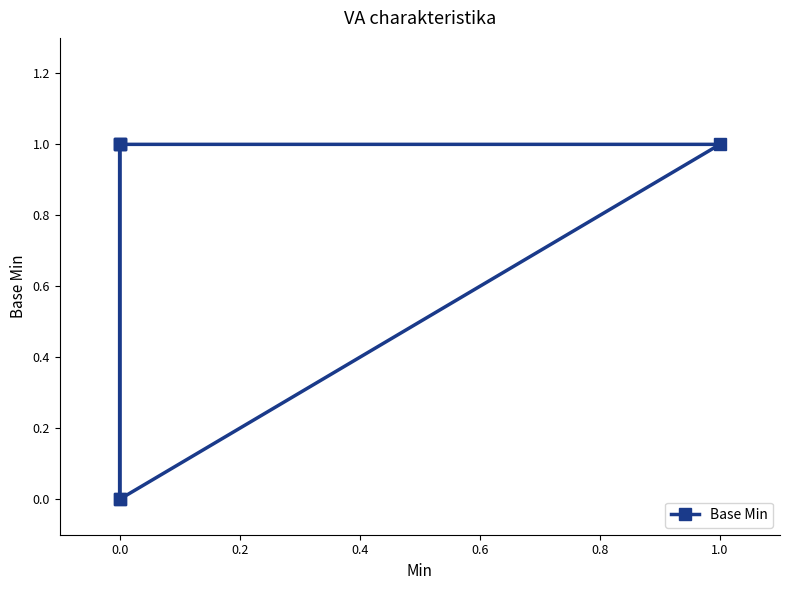

Which has a higher value, 0.2 or 0.0?

0.2